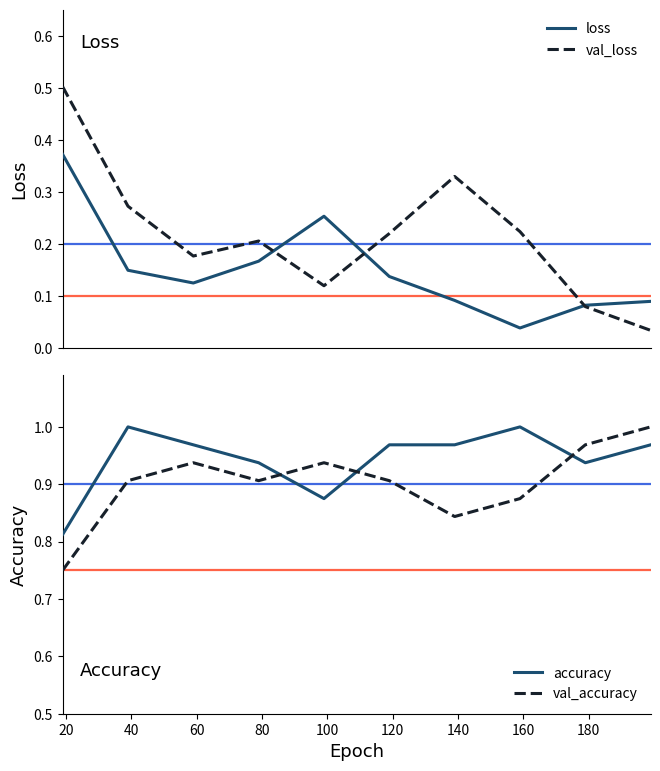

After their last crossing, which series has the higher values: accuracy or val_accuracy?

val_accuracy